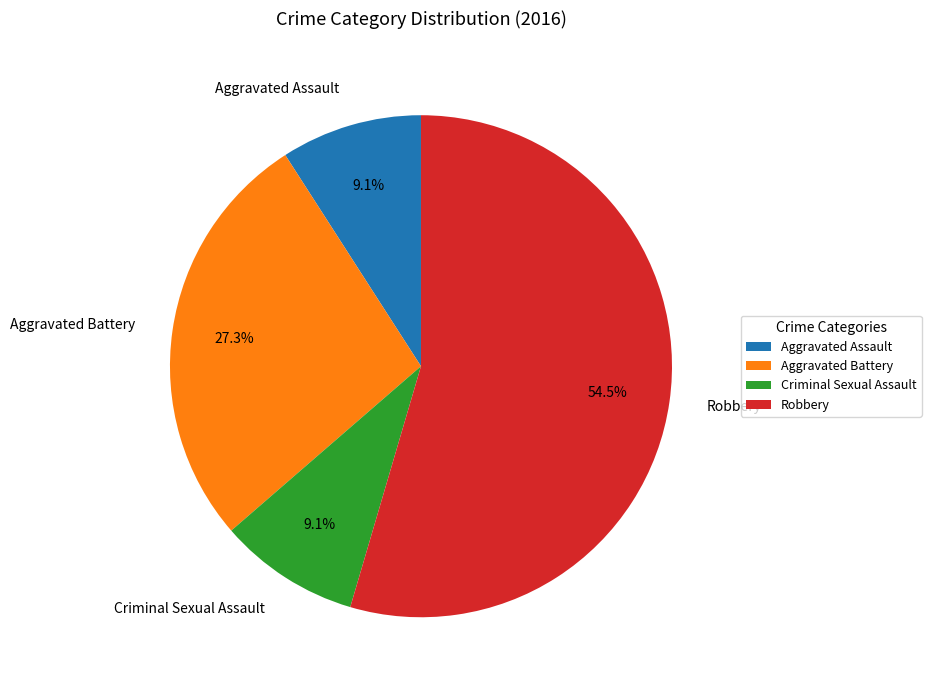

Which category has the biggest portion of the pie?

Robbery